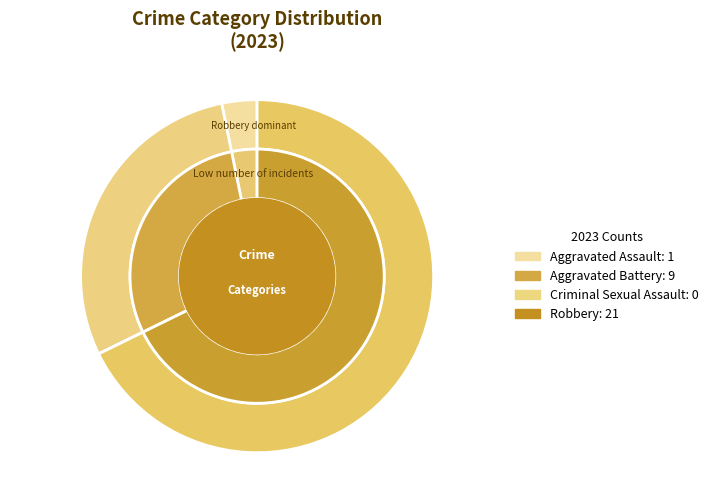

To the nearest percent, what is the difference between the Robbery and Aggravated Battery slice percentages?

39%